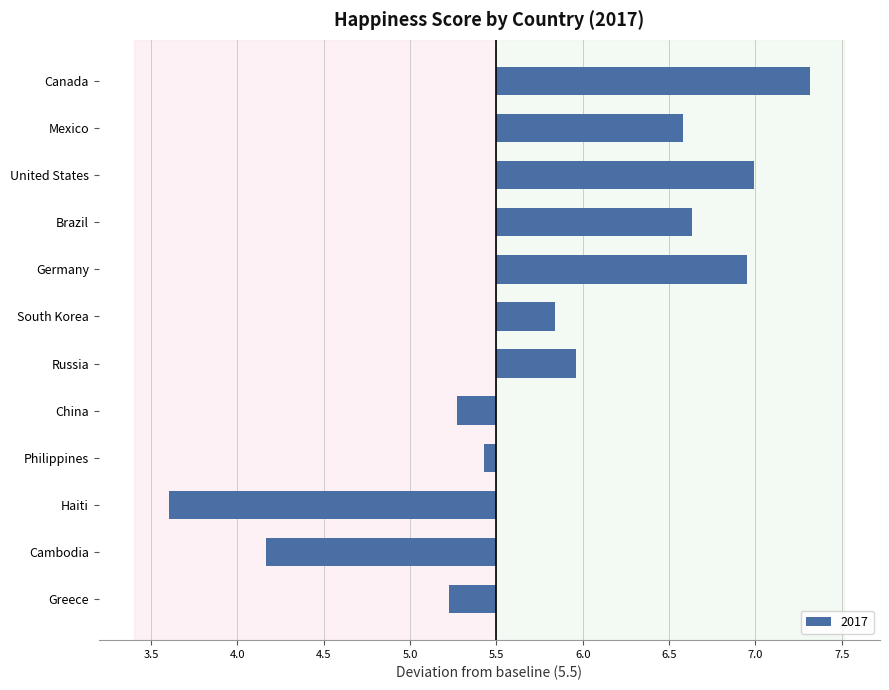

Does the chart contain any negative values?

Yes